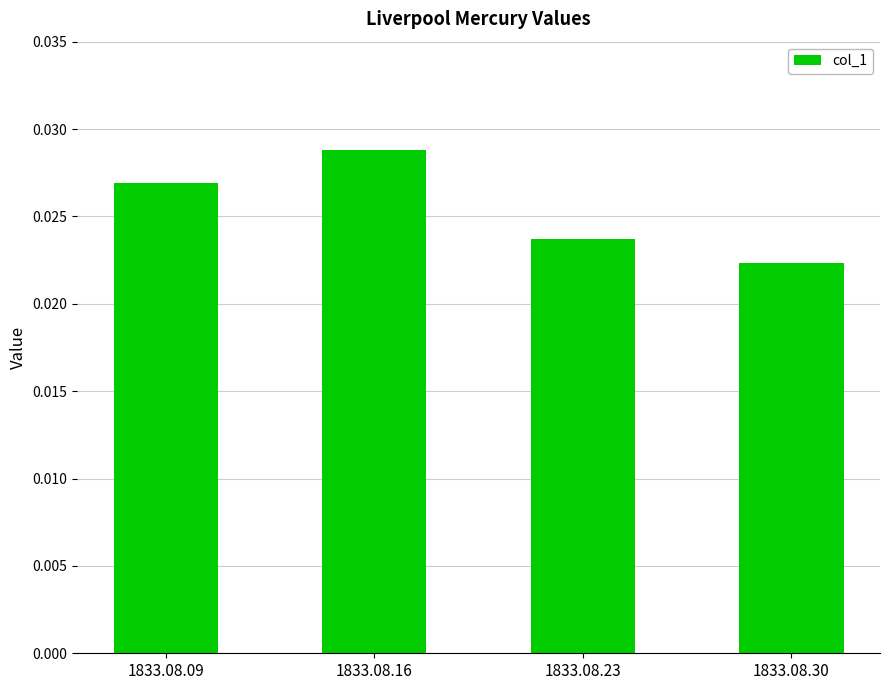

List the labels in order of value, largest first.

1833.08.16, 1833.08.09, 1833.08.23, 1833.08.30